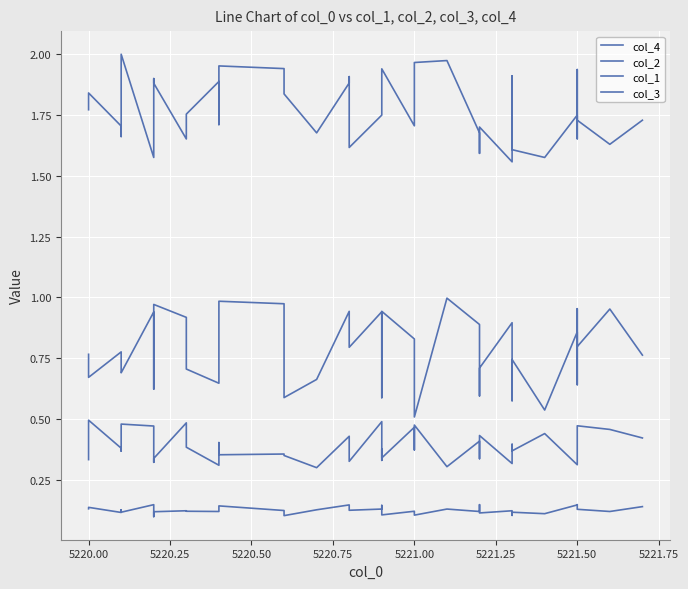

What is the sum of all col_4 values?

31.4